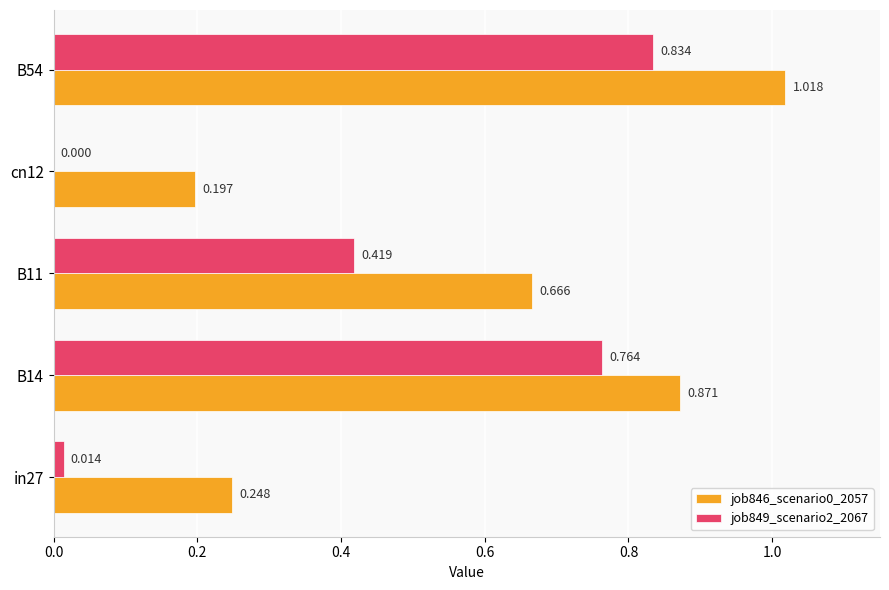

Count the number of categories in the chart.

5